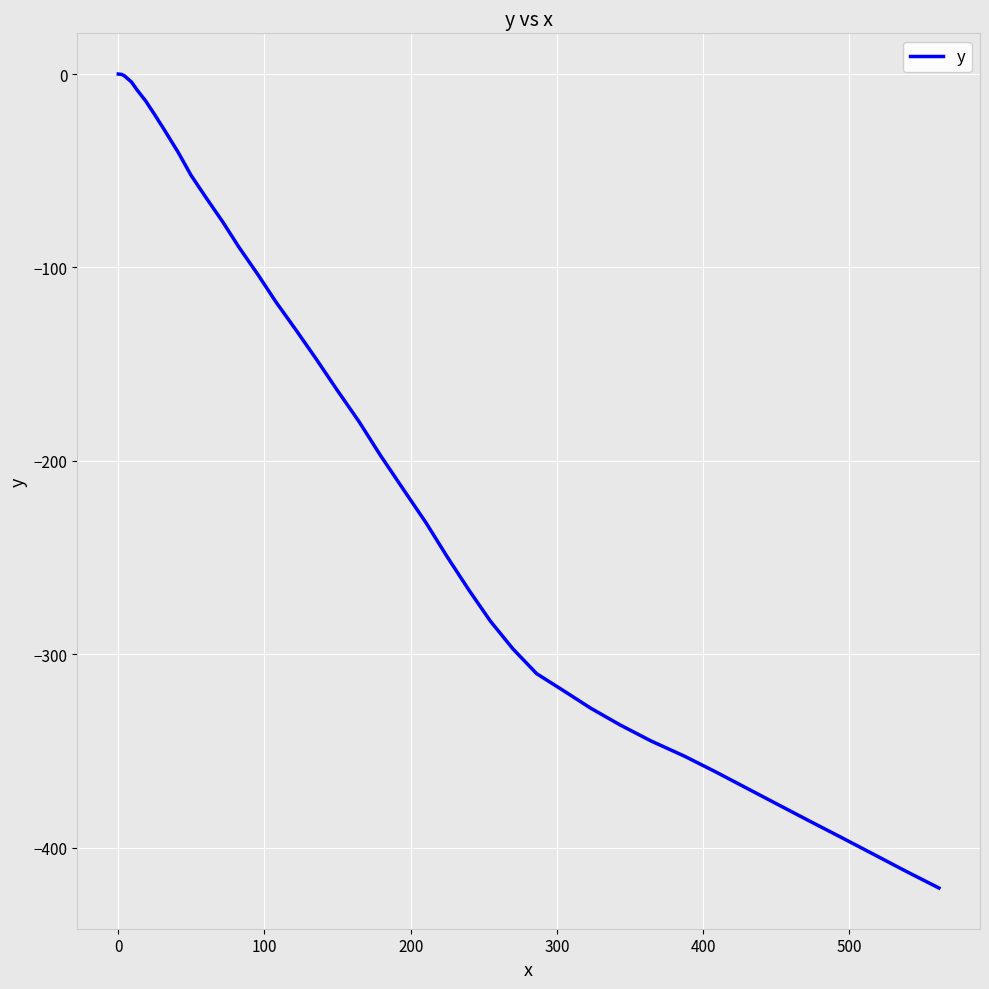

What is the smallest value displayed?

-420.8